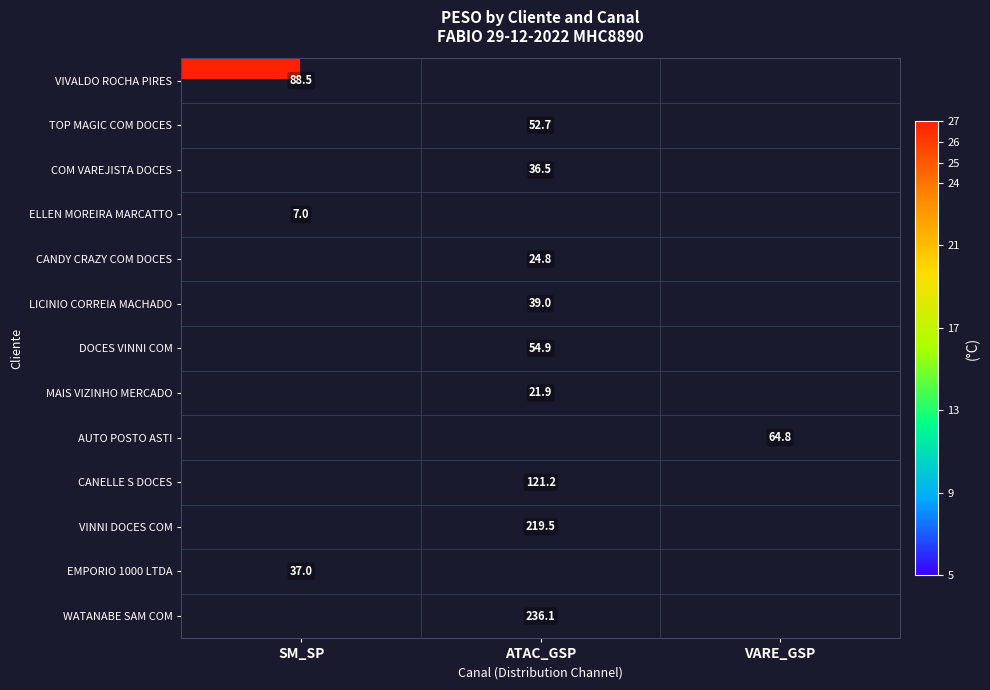

Which has a higher value, VARE_GSP or SM_SP?

SM_SP